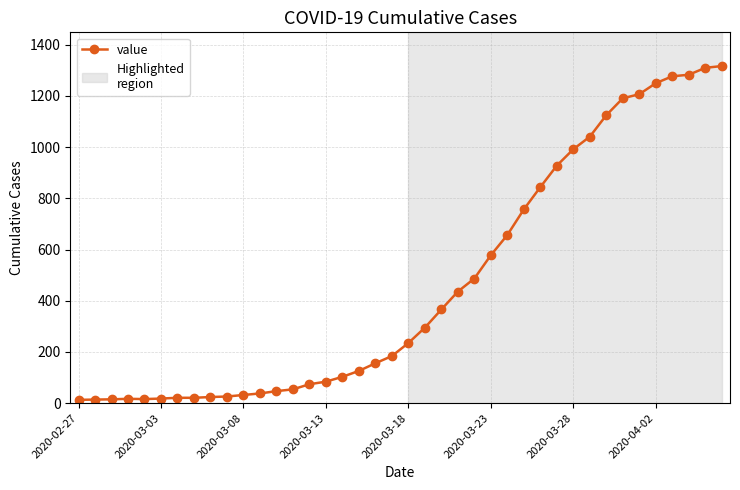

How many lines are shown in the chart?

1